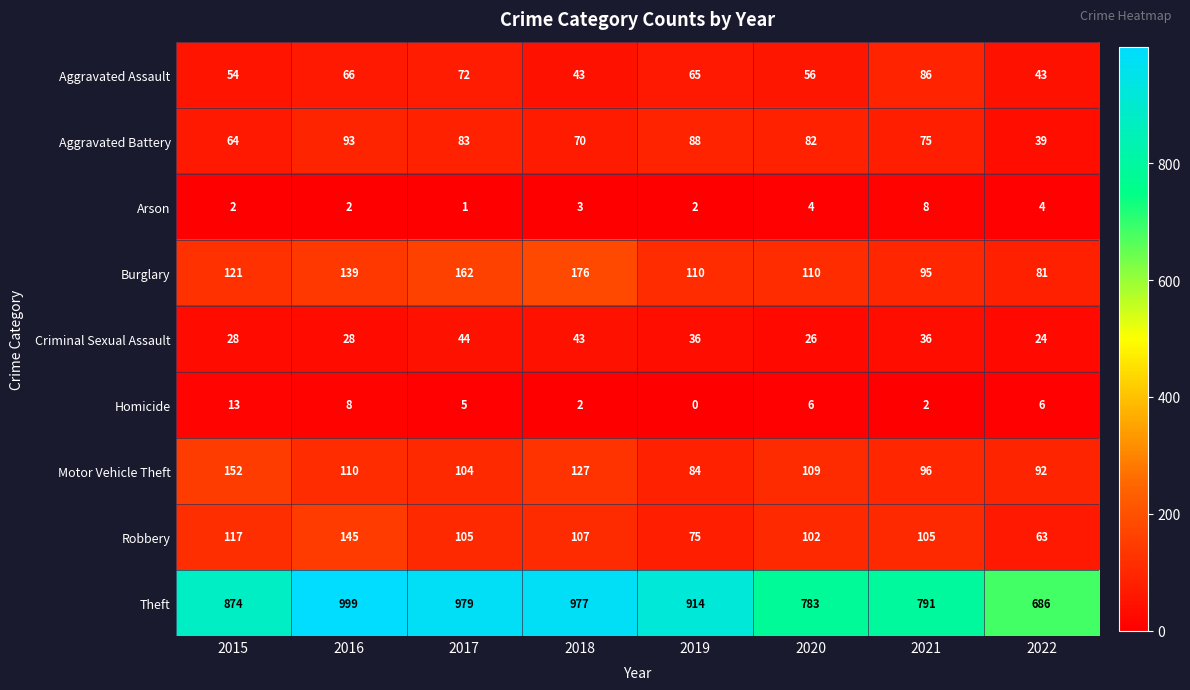

What is the spread (max minus min) of values at 2018?

975